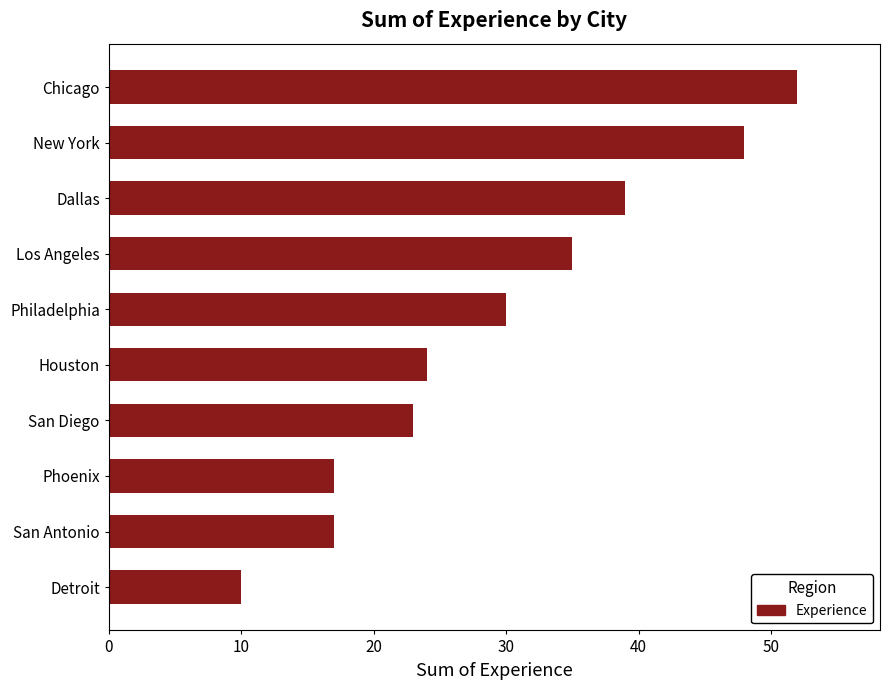

Does the chart contain stacked bars?

No